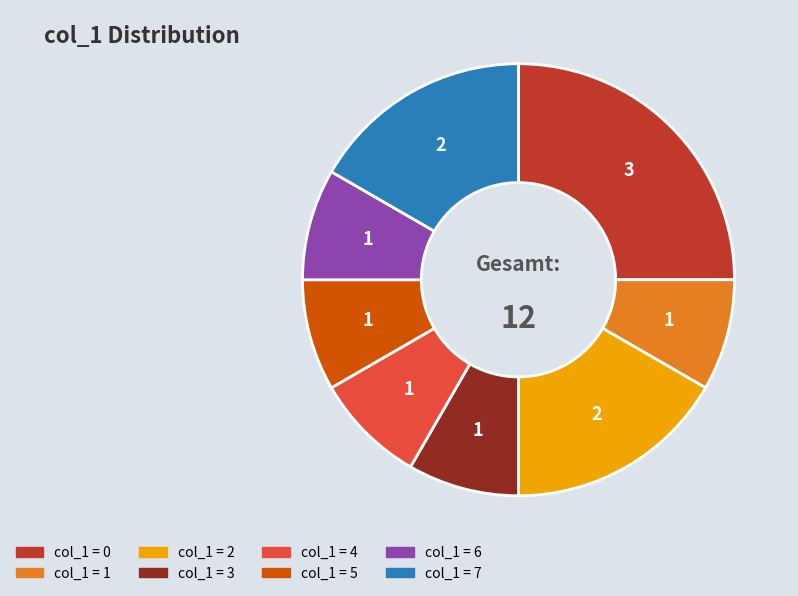

How many slices are in this pie chart?

8